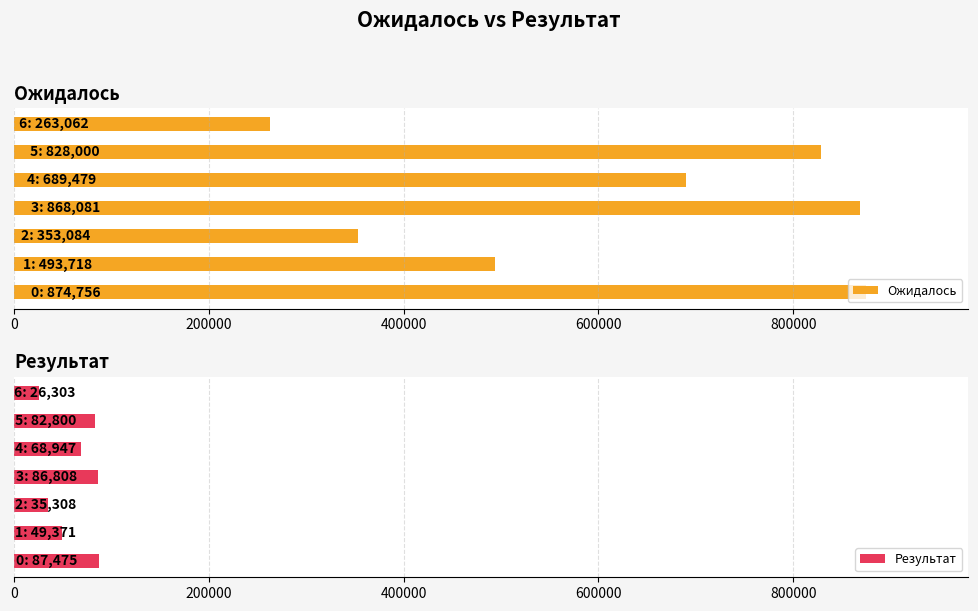

What is the sum of the Результат values at 5 and 1?

132171